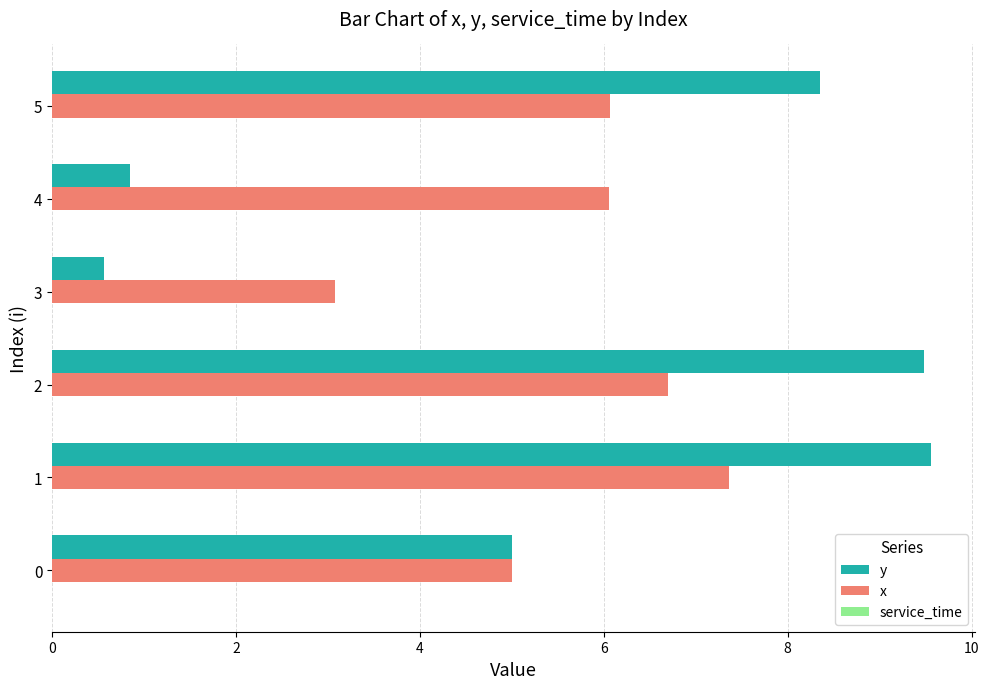

Is the value of x at 4 greater than the value of y at 4?

Yes